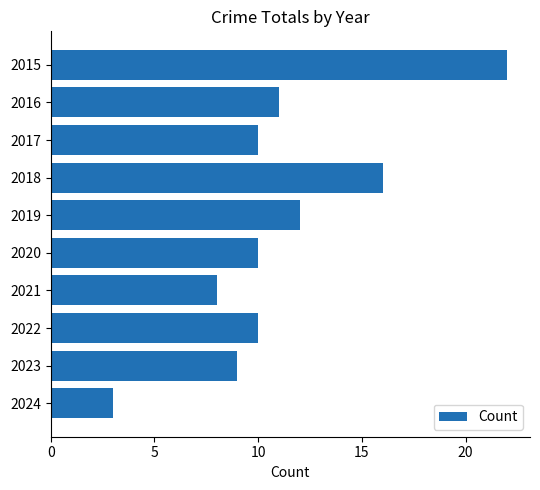

Read the value at 2023, to the nearest 5.

10